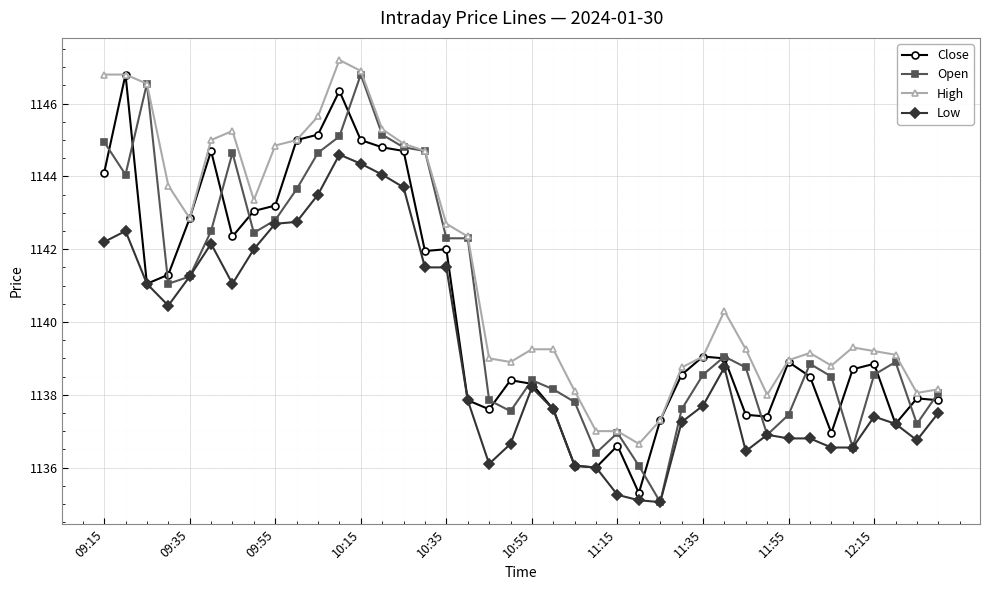

True or false: High and Low intersect in this chart.

False